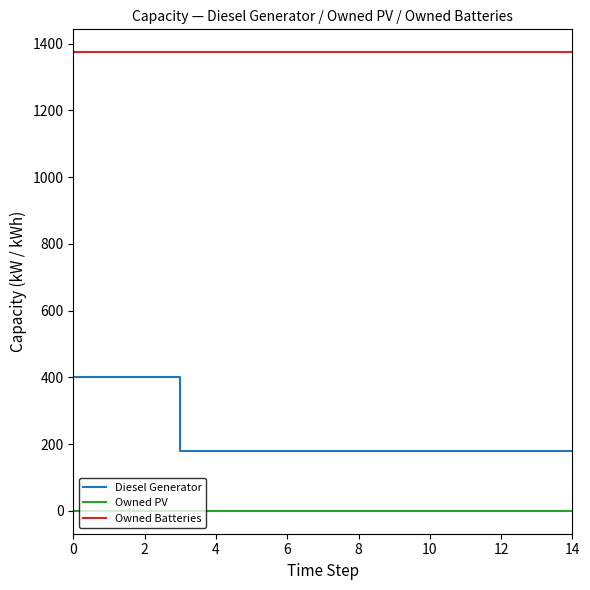

What is the maximum value shown in the chart?

1374